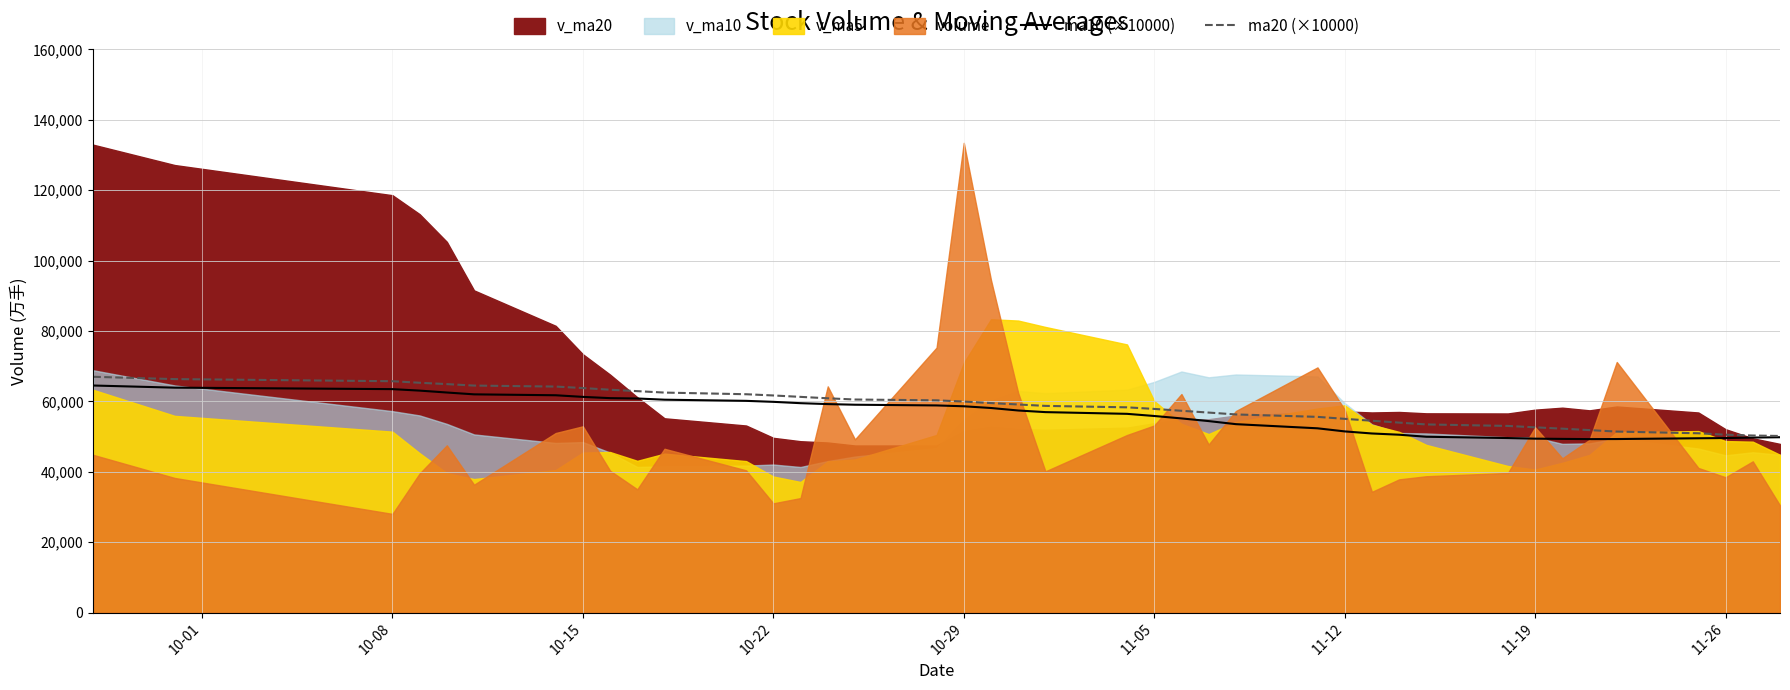

Reading right to left, extract all data points from this chart.

ma10 (×10000): 49810.0	49720.0	49580.0	49520.0	49300.0	49280.0	49340.0	49410.0	49580.0	49950.0	50530.0	50880.0	51470.0	52350.0	53530.0	54400.0	55160.0	55850.0	56460.0	56950.0	57410.0	58120.0	58610.0	58850.0	59050.0	59230.0	59490.0	59870.0	60150.0	60480.0	60820.0	60920.0	61280.0	61740.0	62000.0	62520.0	63060.0	63480.0	63900.0	64510.0
ma20 (×10000): 50170.0	50300.0	50530.0	50940.0	51420.0	51840.0	52250.0	52630.0	53020.0	53450.0	53970.0	54500.0	55040.0	55600.0	56290.0	56820.0	57330.0	57860.0	58310.0	58720.0	59120.0	59520.0	59950.0	60300.0	60530.0	60880.0	61280.0	61680.0	62030.0	62500.0	62910.0	63310.0	63790.0	64210.0	64490.0	64910.0	65290.0	65730.0	66330.0	66990.0